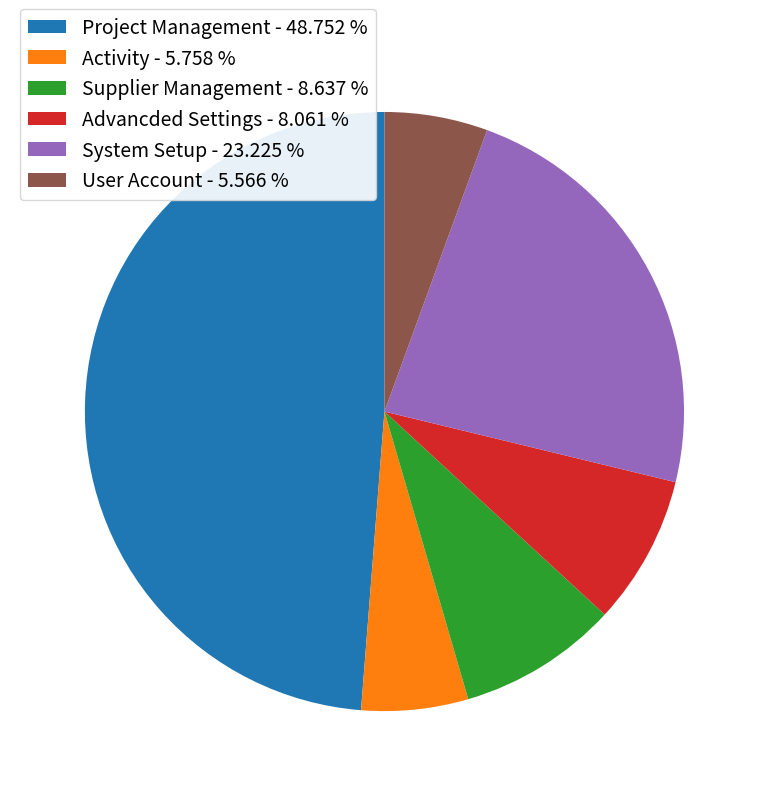

Between Supplier Management - 8.637 % and System Setup - 23.225 %, which is larger?

System Setup - 23.225 %